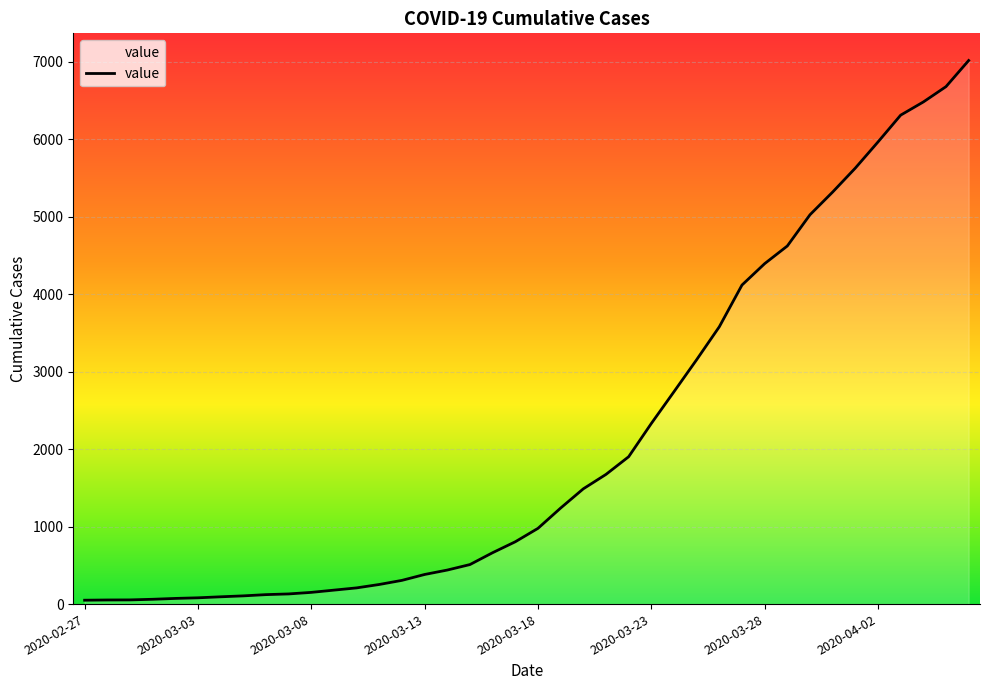

What is the difference between the maximum and second lowest values?

6960